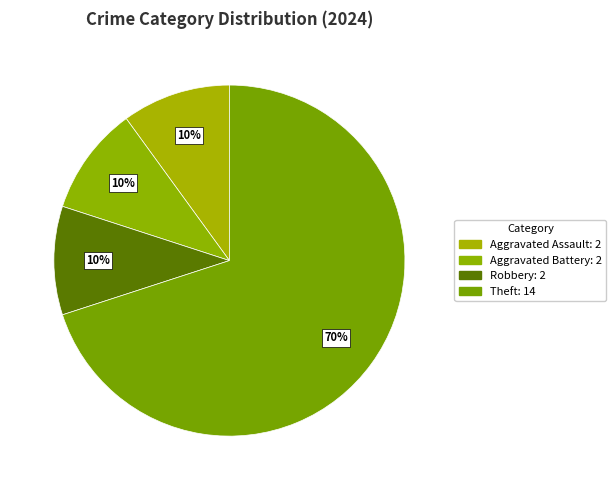

Count the number of slices in the pie.

4